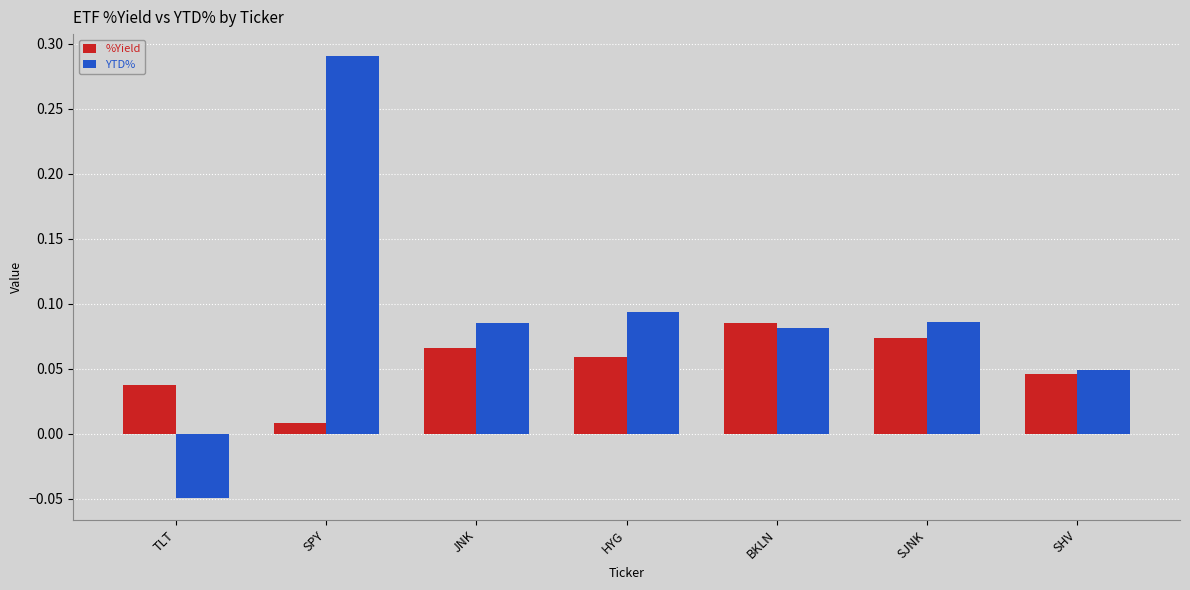

The value of YTD% at SPY is 0.1. True or false?

False